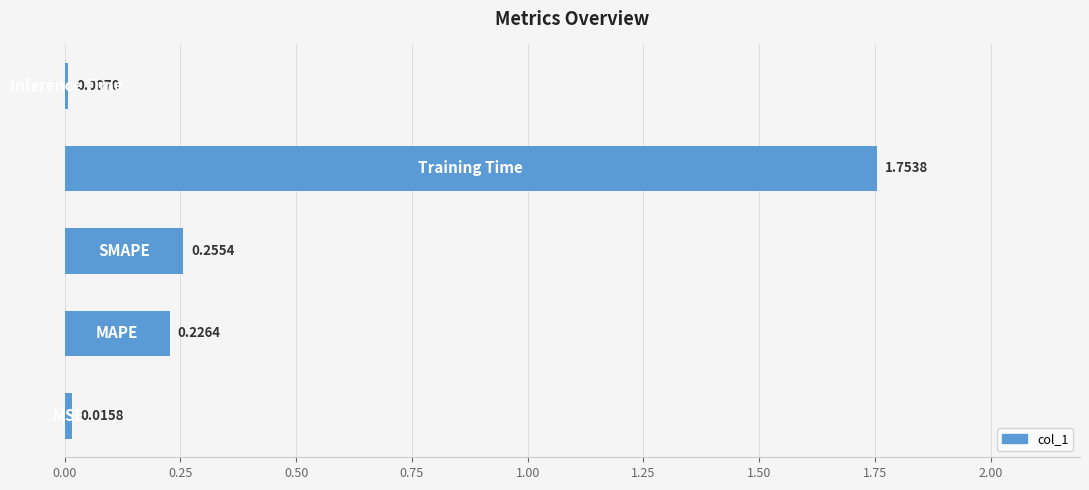

What is the sum of all values?

2.3